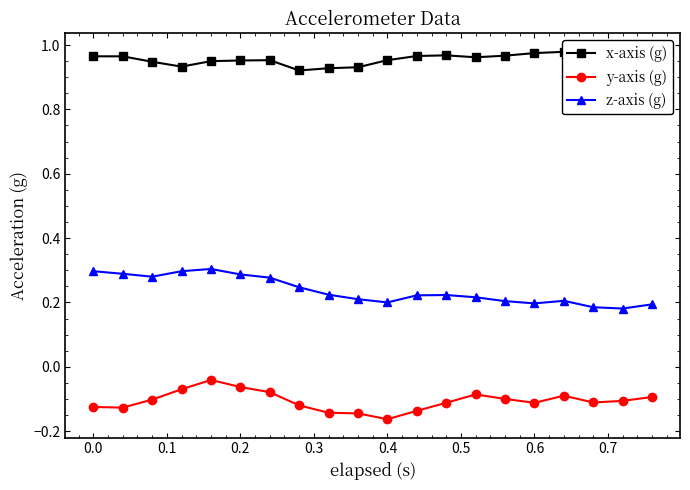

How many z-axis (g) values are between 0 and 1?

20